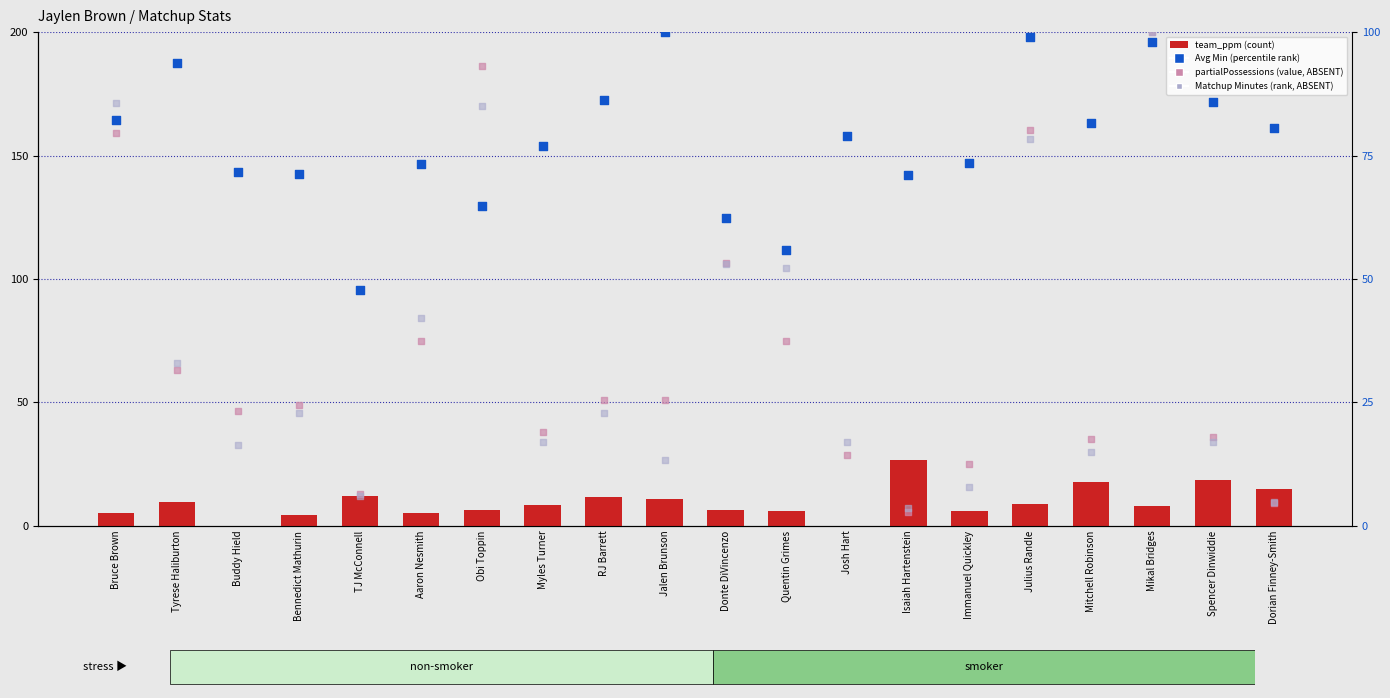

At how many categories does at least one series exceed 30?

20